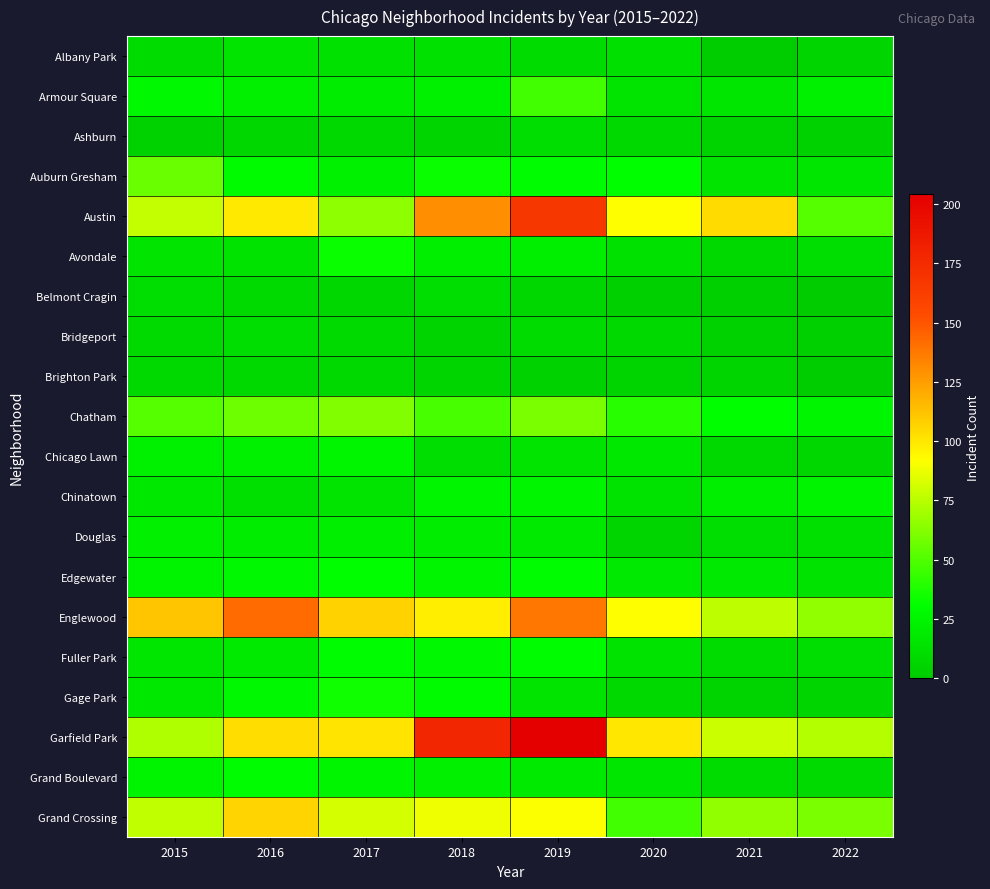

Between 2016 and 2018, which is larger?

2016